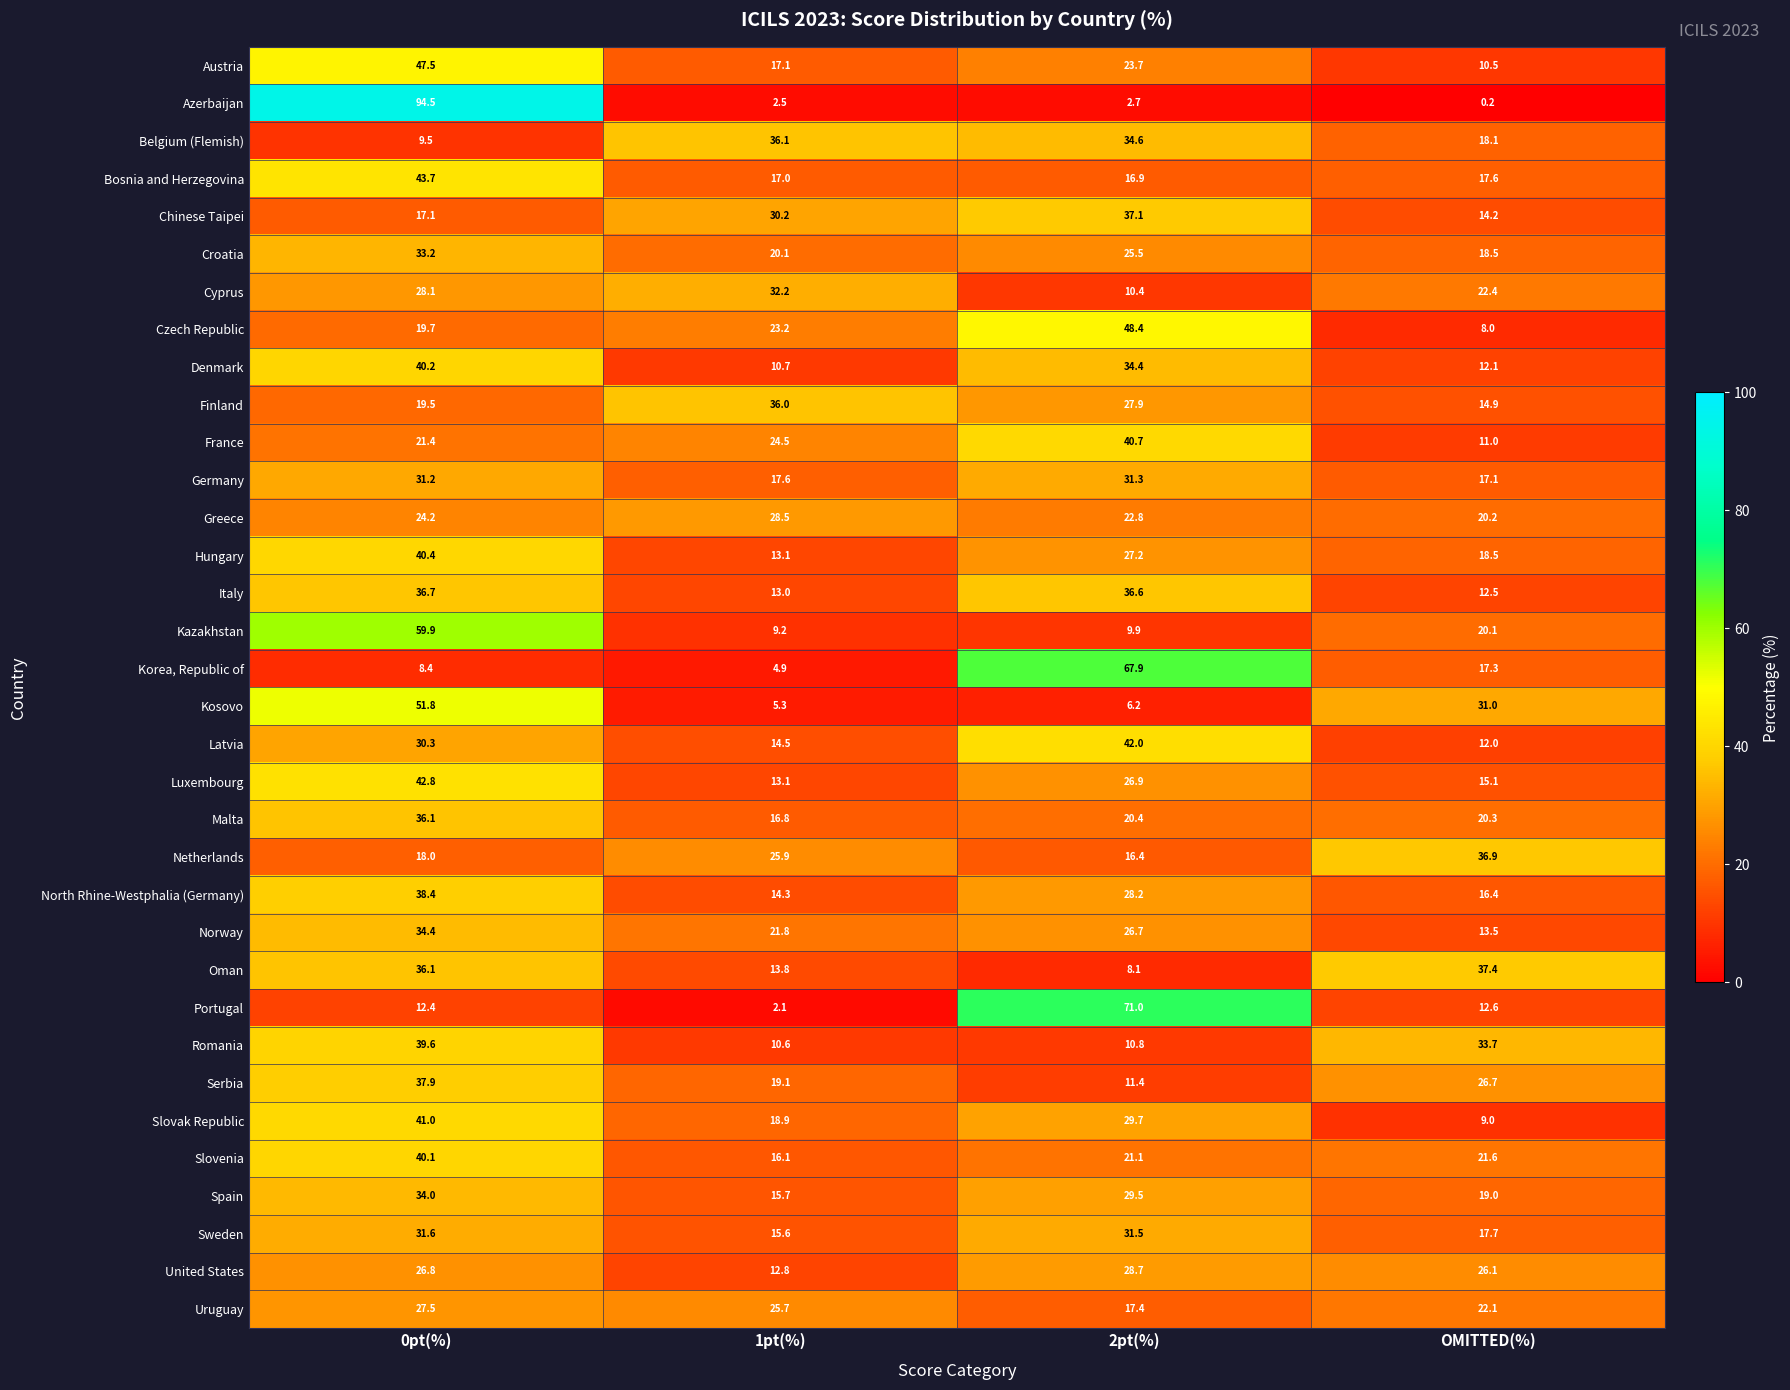

The value of Croatia at 2pt(%) is 8.7. True or false?

False